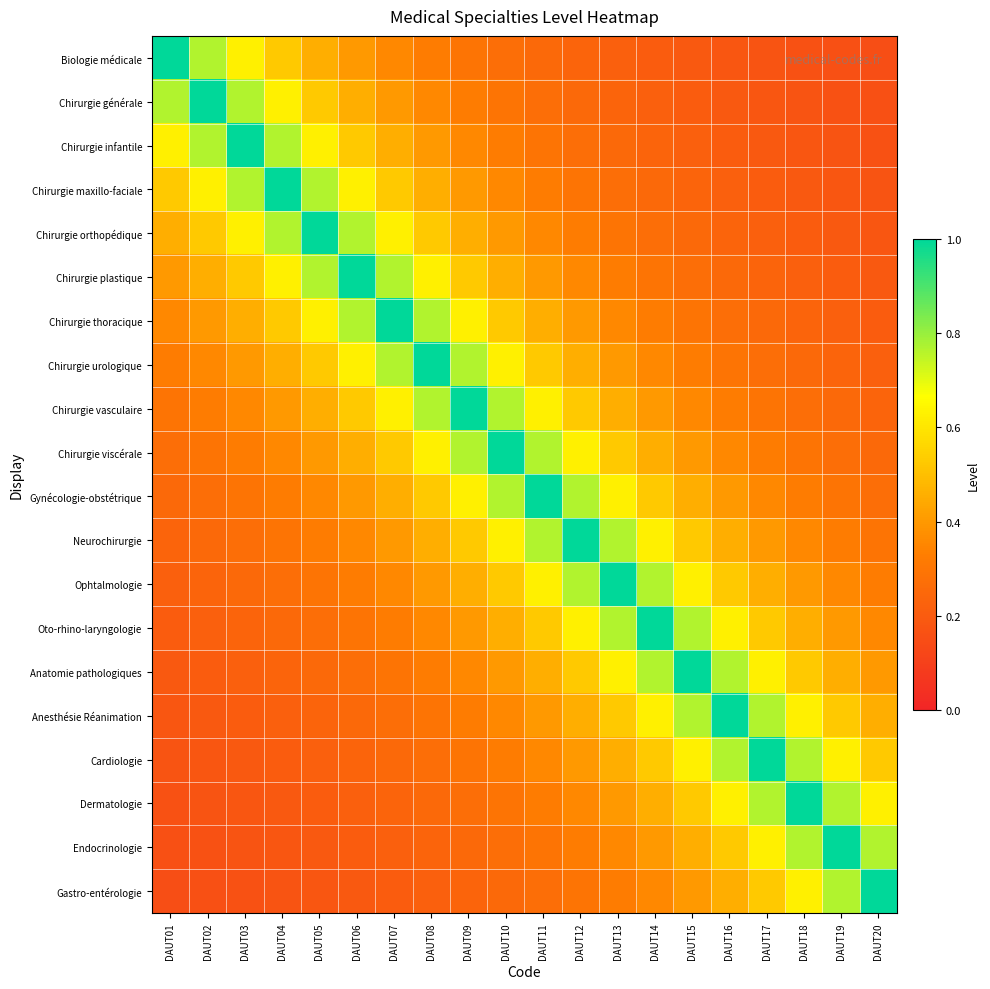

Rank the series by their maximum value, from highest to lowest.

Biologie médicale, Chirurgie générale, Chirurgie infantile, Chirurgie maxillo-faciale, Chirurgie orthopédique, Chirurgie plastique, Chirurgie thoracique, Chirurgie urologique, Chirurgie vasculaire, Chirurgie viscérale, Gynécologie-obstétrique, Neurochirurgie, Ophtalmologie, Oto-rhino-laryngologie, Anatomie pathologiques, Anesthésie Réanimation, Cardiologie, Dermatologie, Endocrinologie, Gastro-entérologie